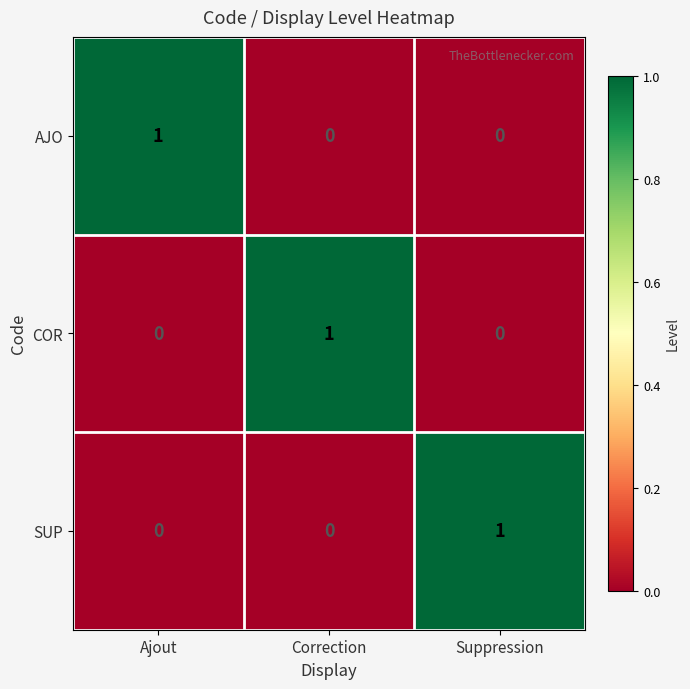

The SUP series shows -1 at Ajout. True or false?

False